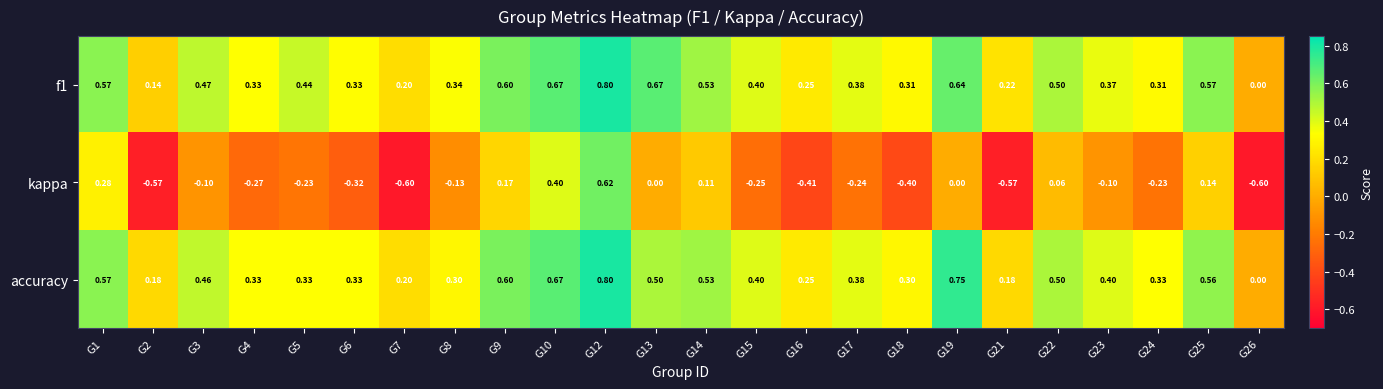

How many data points does each series have?

24